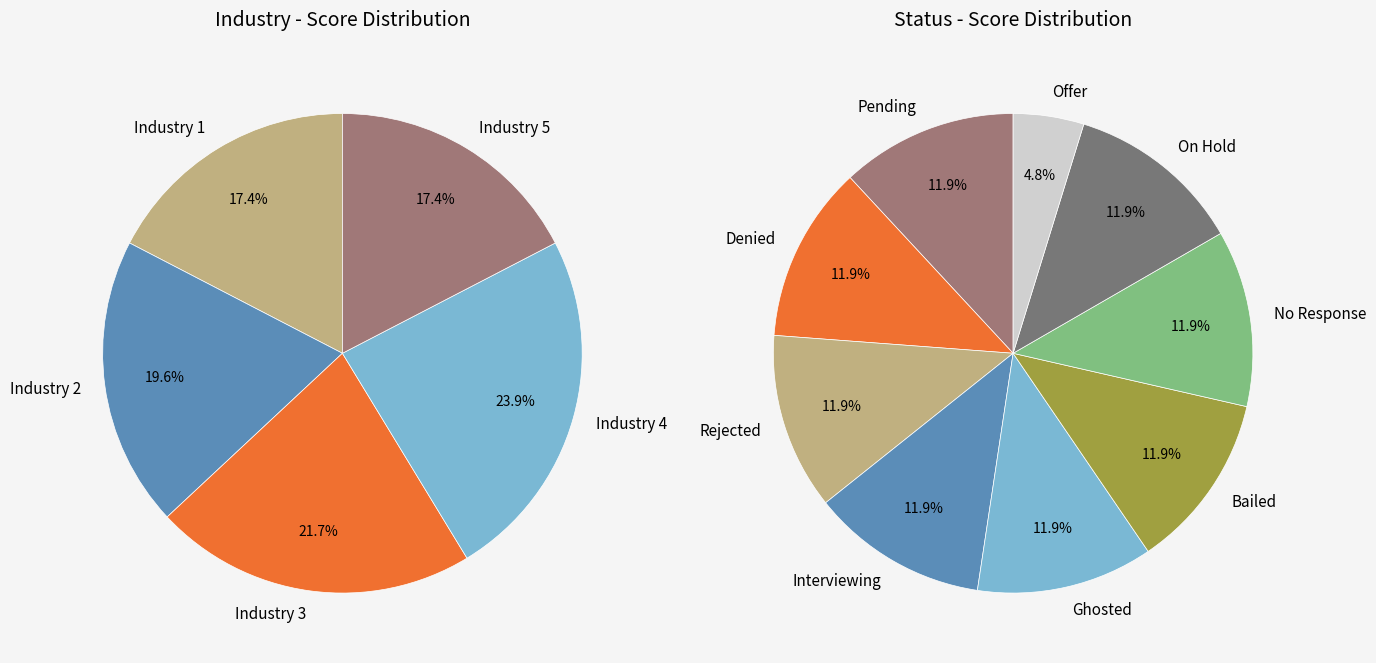

What percentage is the Industry 1 slice, to the nearest percent?

17%